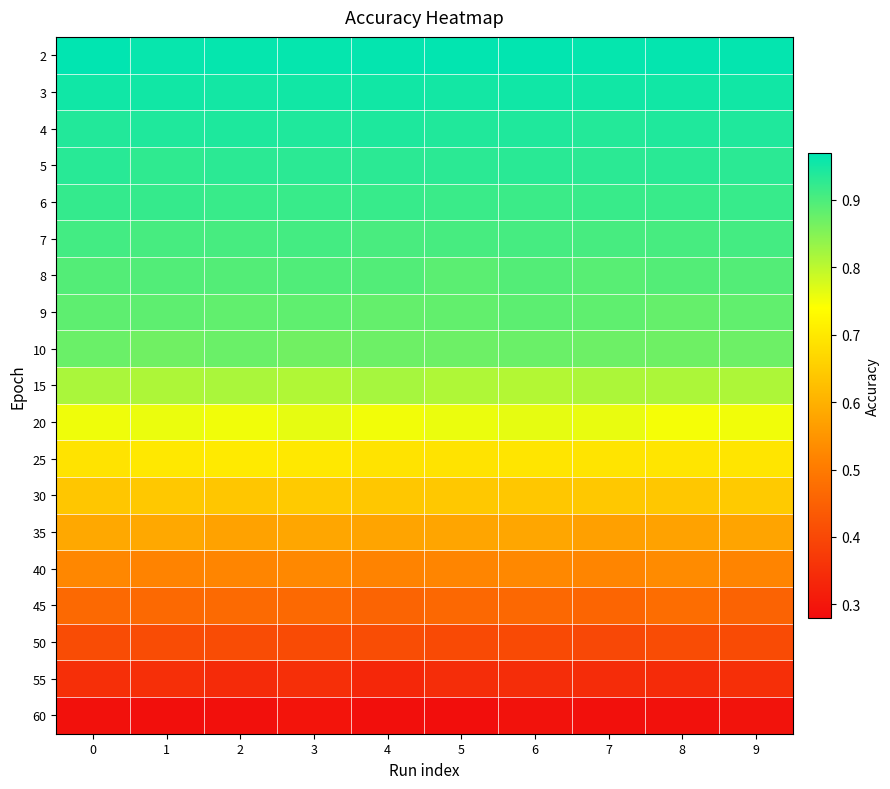

Which series has the widest spread of values?

45